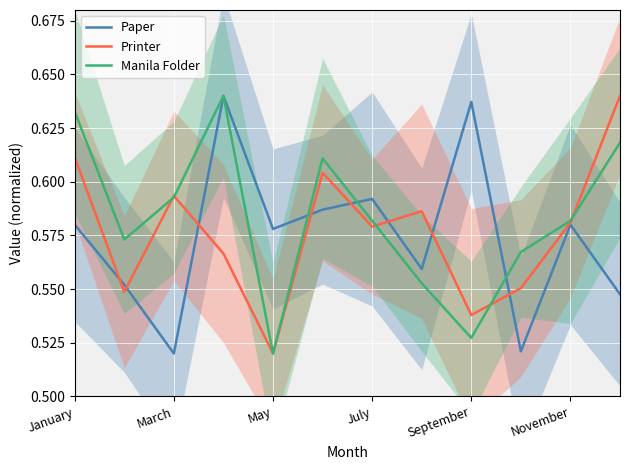

Which series has the largest range (max minus min)?

Paper